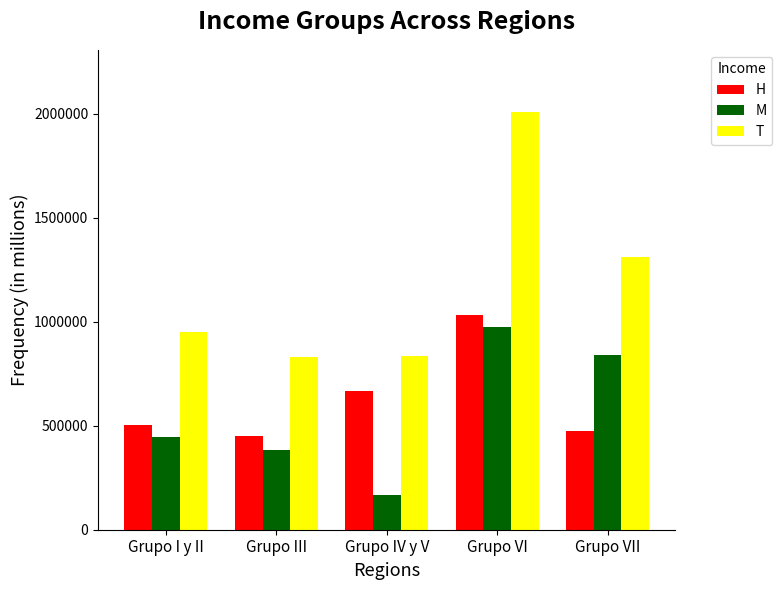

What is the greatest value displayed?

2007181